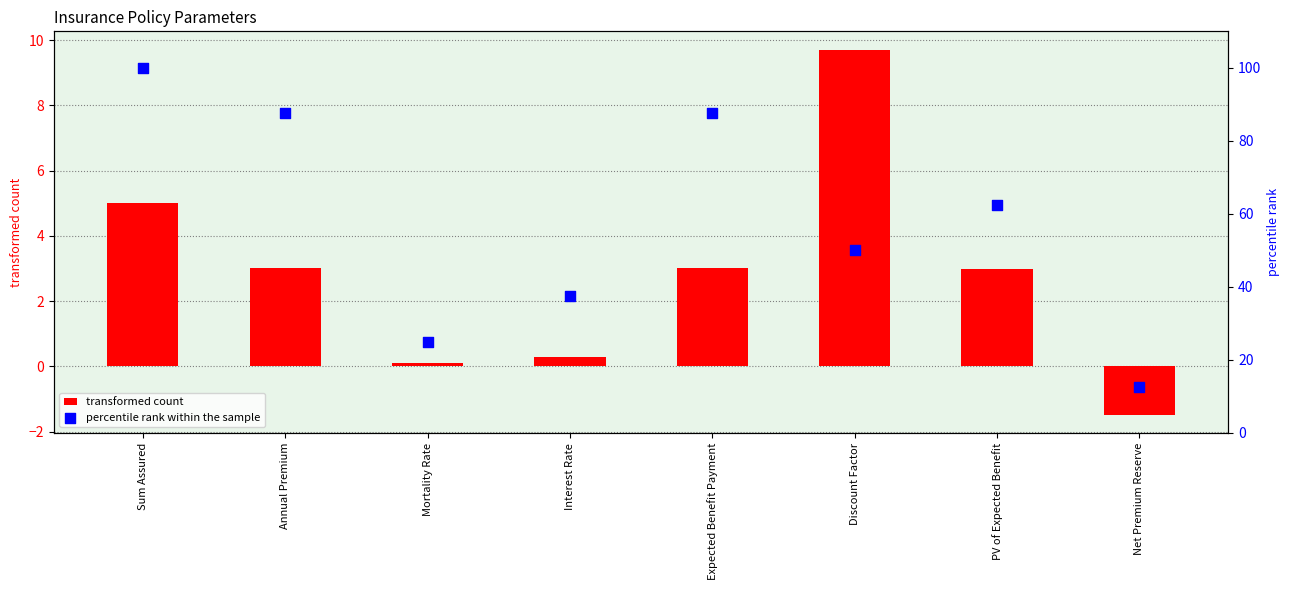

Which series has the widest spread of Y values?

percentile rank within the sample